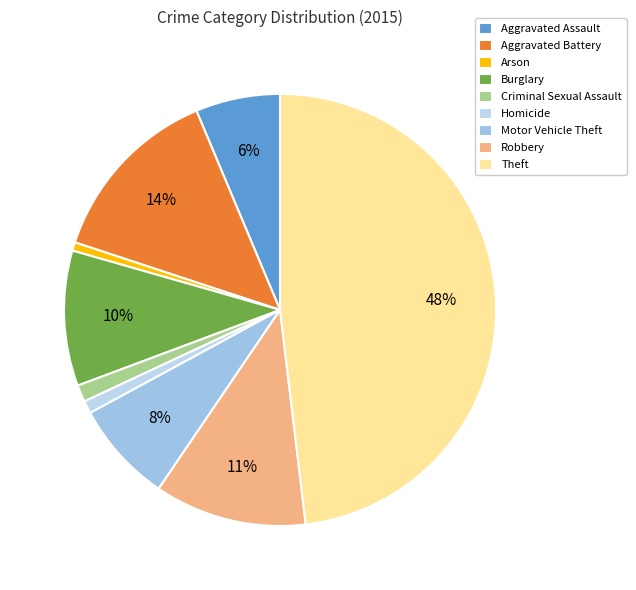

Count the number of slices in the pie.

9